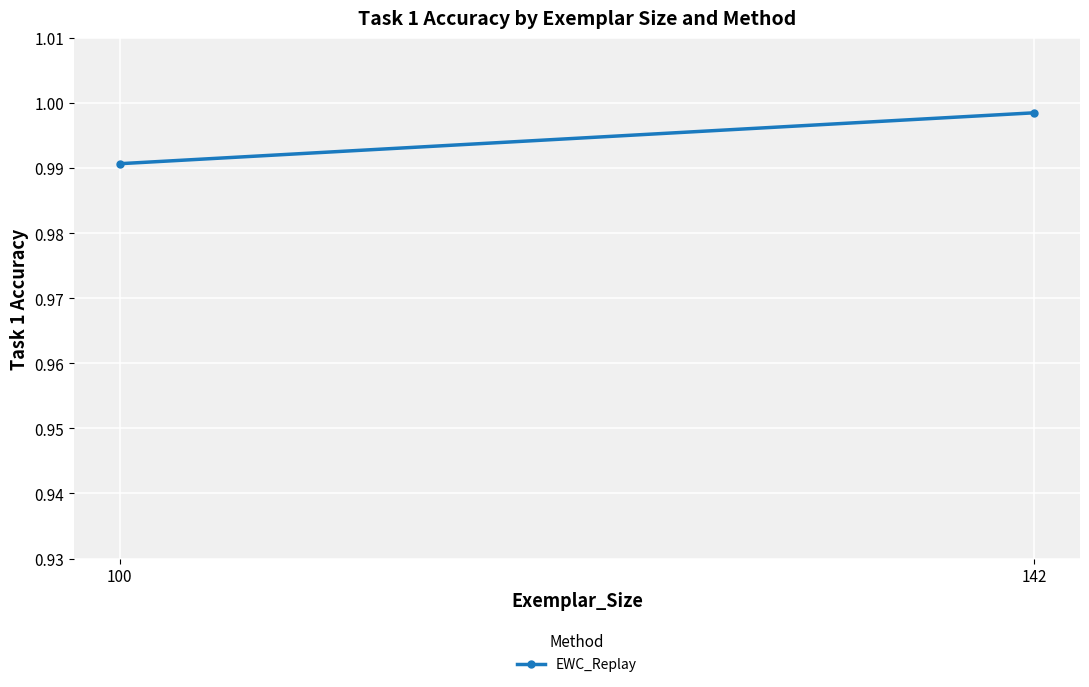

List the labels in order of value, smallest first.

100, 142